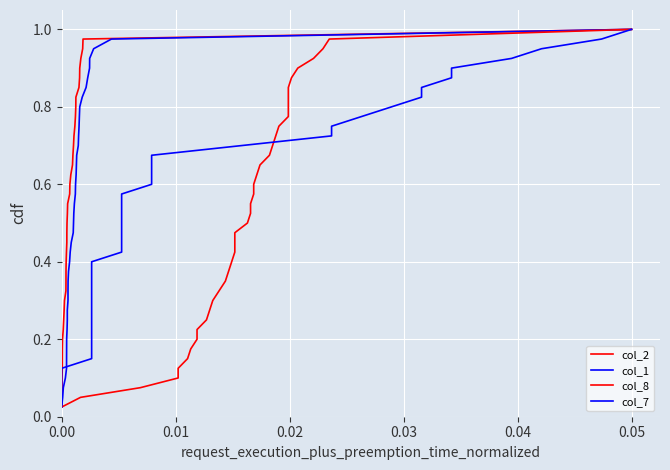

True or false: col_8 has more than 0 points higher than both neighbors.

False